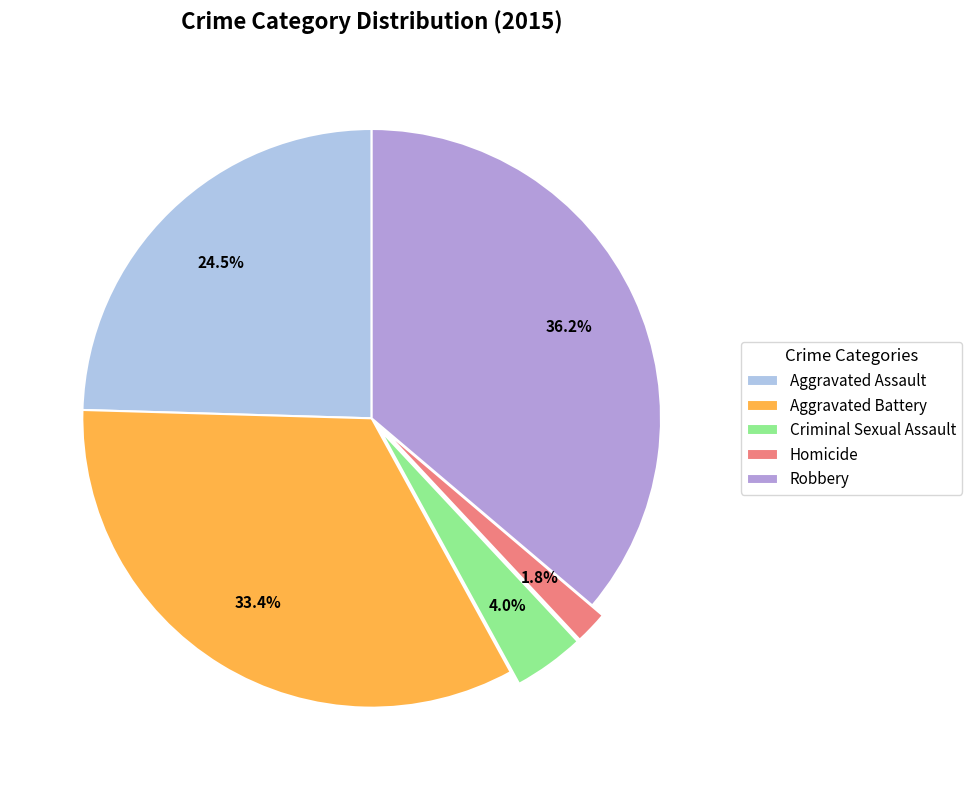

Combined, do Criminal Sexual Assault and Aggravated Assault account for over 50%?

No